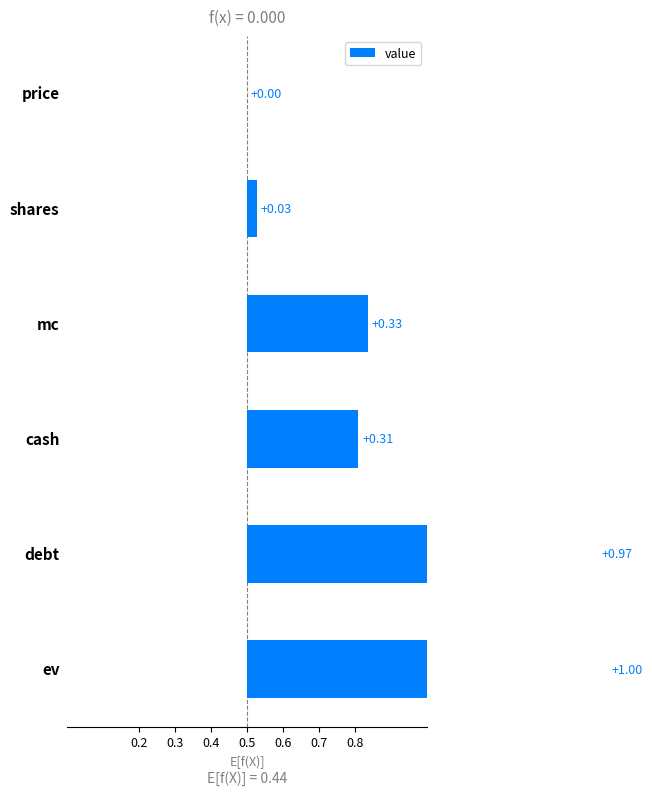

Is it true that the value at 0.5 is 0.3?

True